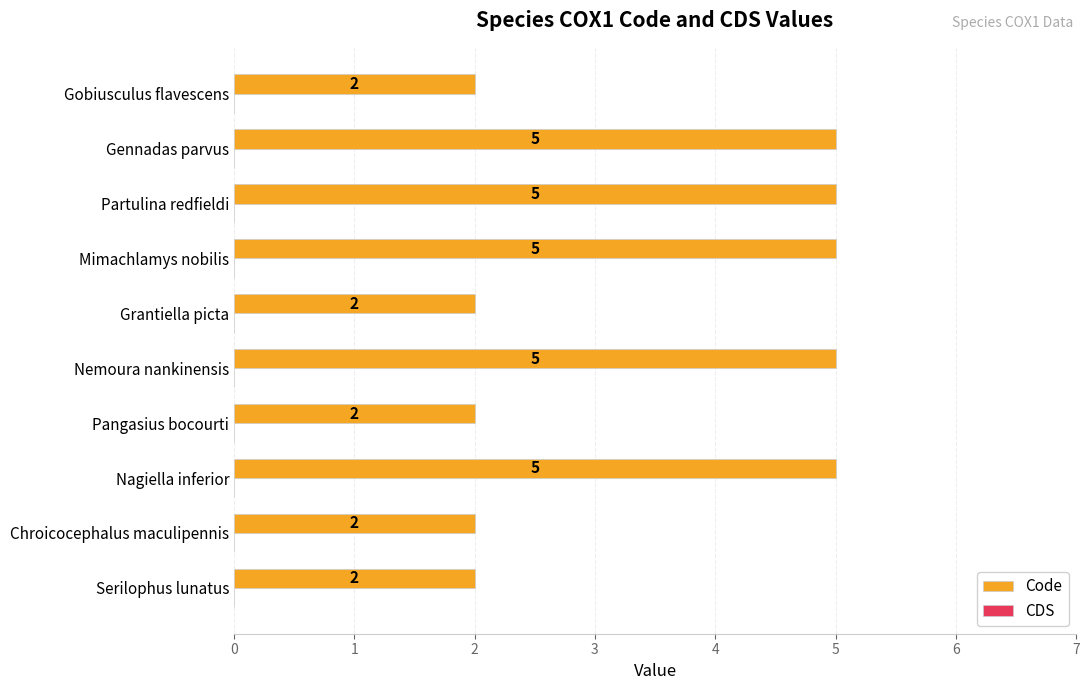

True or false: the data shows 1 at Pangasius bocourti.

False